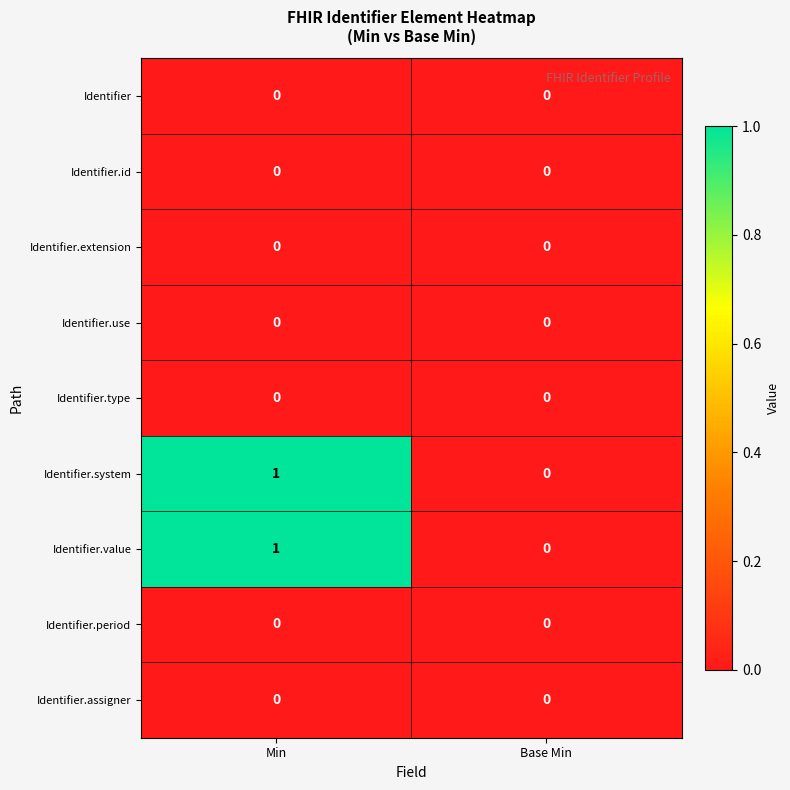

Reading right to left, what are all the values shown in this chart?

Identifier: Base Min=0	Min=0
Identifier.id: Base Min=0	Min=0
Identifier.extension: Base Min=0	Min=0
Identifier.use: Base Min=0	Min=0
Identifier.type: Base Min=0	Min=0
Identifier.system: Base Min=0	Min=1
Identifier.value: Base Min=0	Min=1
Identifier.period: Base Min=0	Min=0
Identifier.assigner: Base Min=0	Min=0